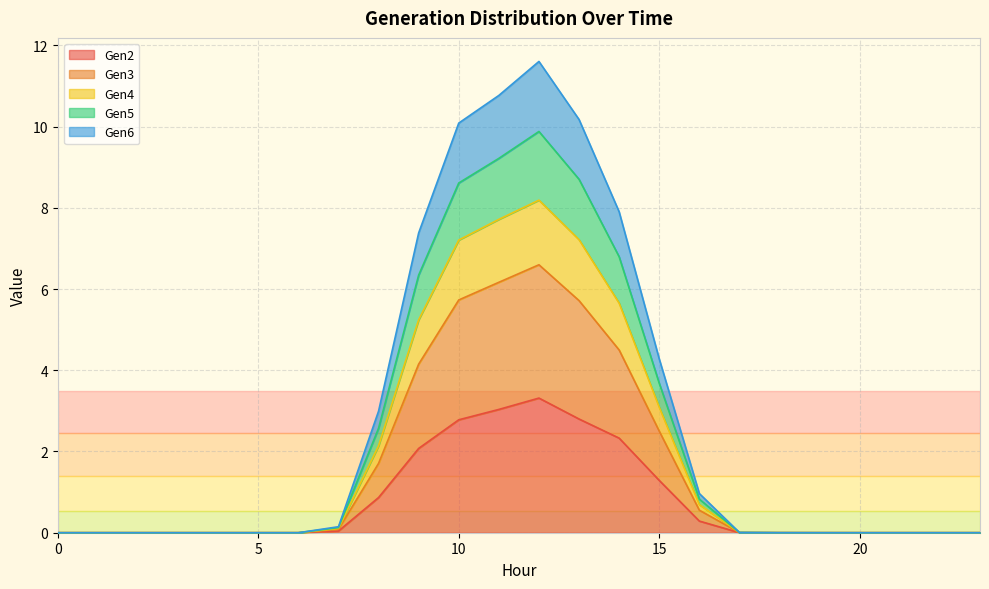

True or false: Gen4 and Gen6 intersect in this chart.

False